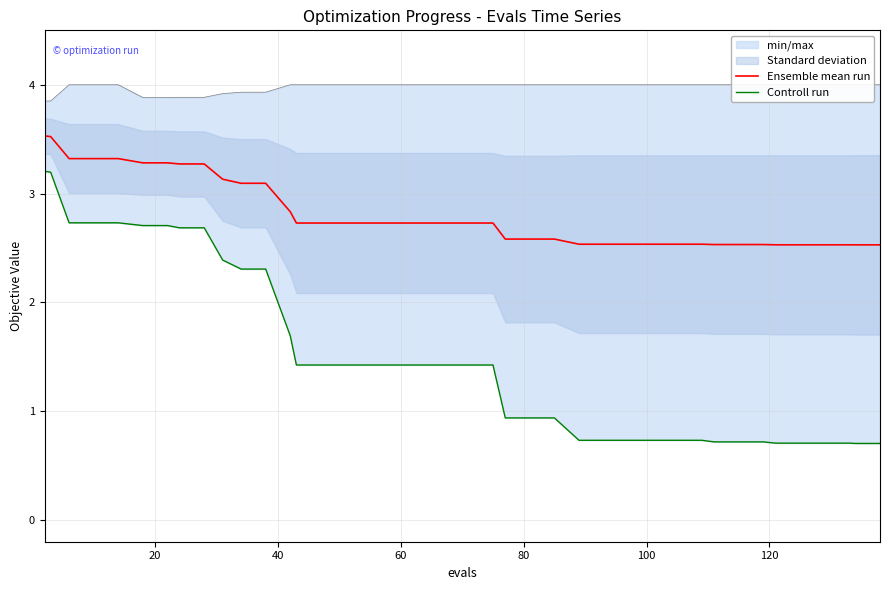

How many lines are shown in the chart?

2